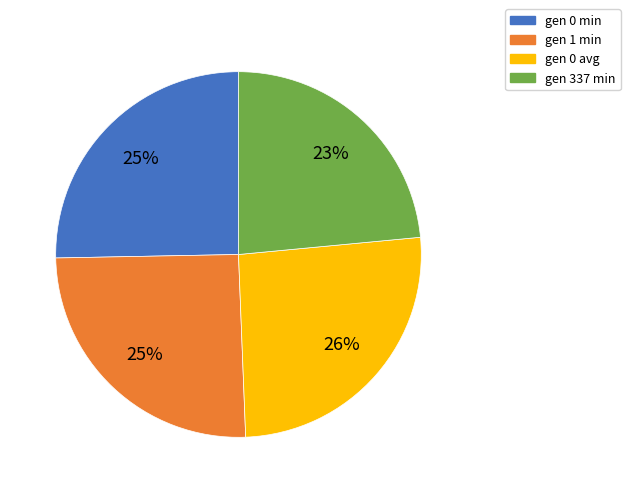

Which category has the biggest portion of the pie?

gen 0 avg